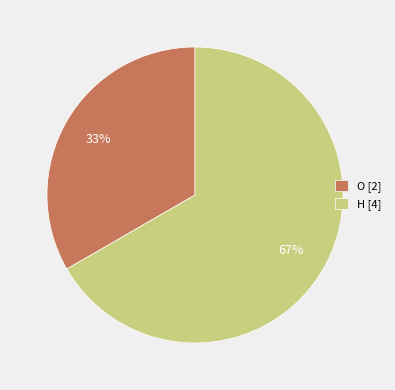

Which category has the smallest portion of the pie?

O